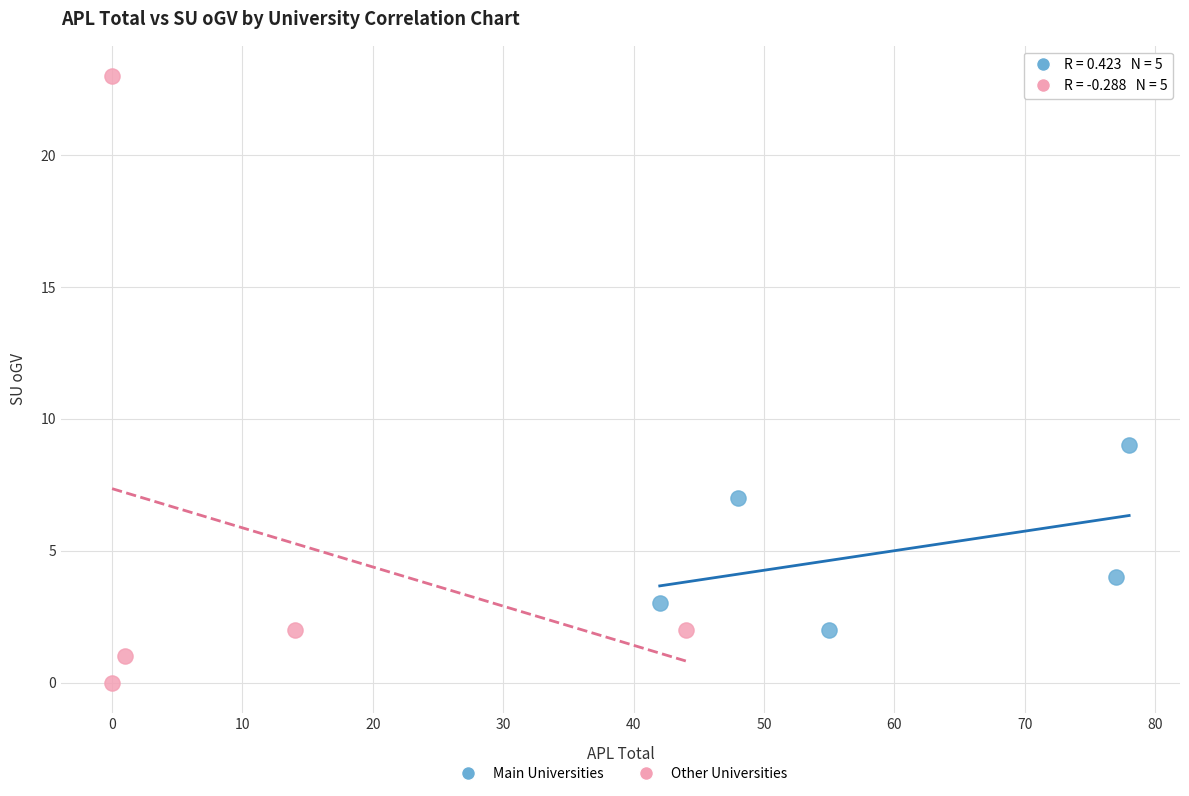

What are all the series names shown in the legend?

Main Universities, Other Universities